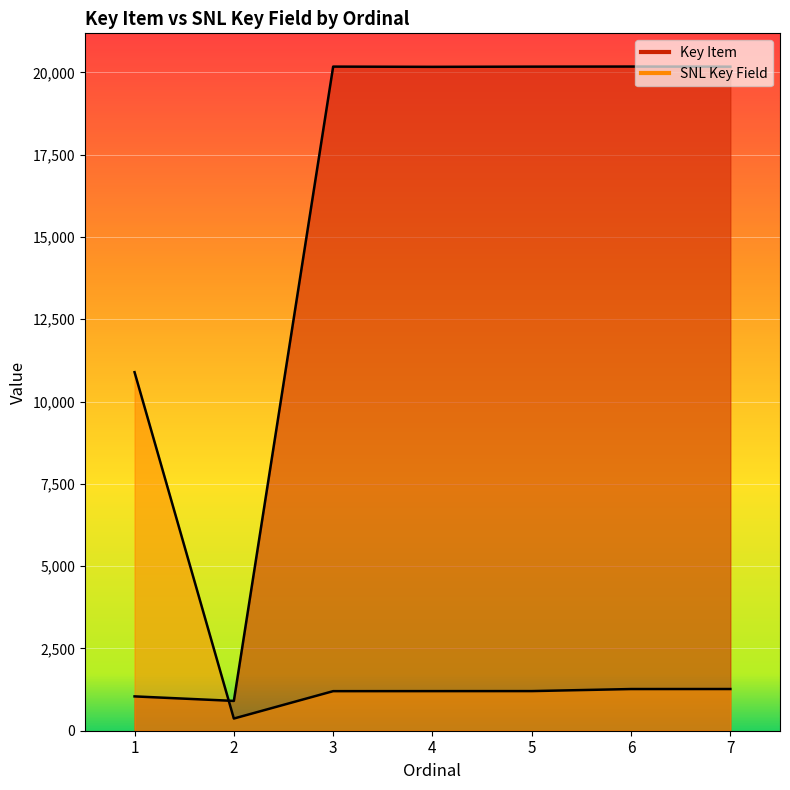

What is the sum of the SNL Key Field values at 5 and 4?

2407